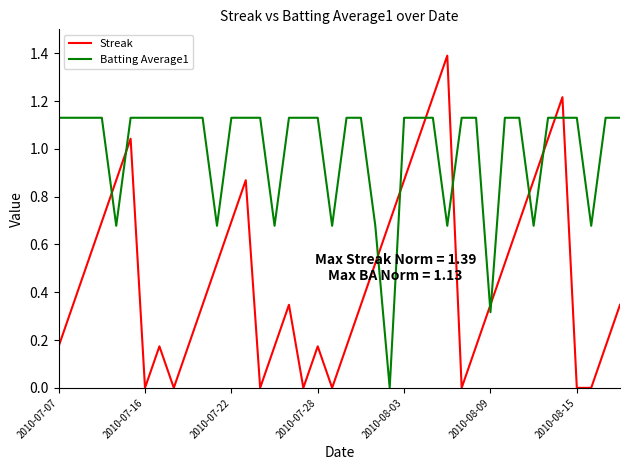

Does the chart display data point markers on the line(s)?

No